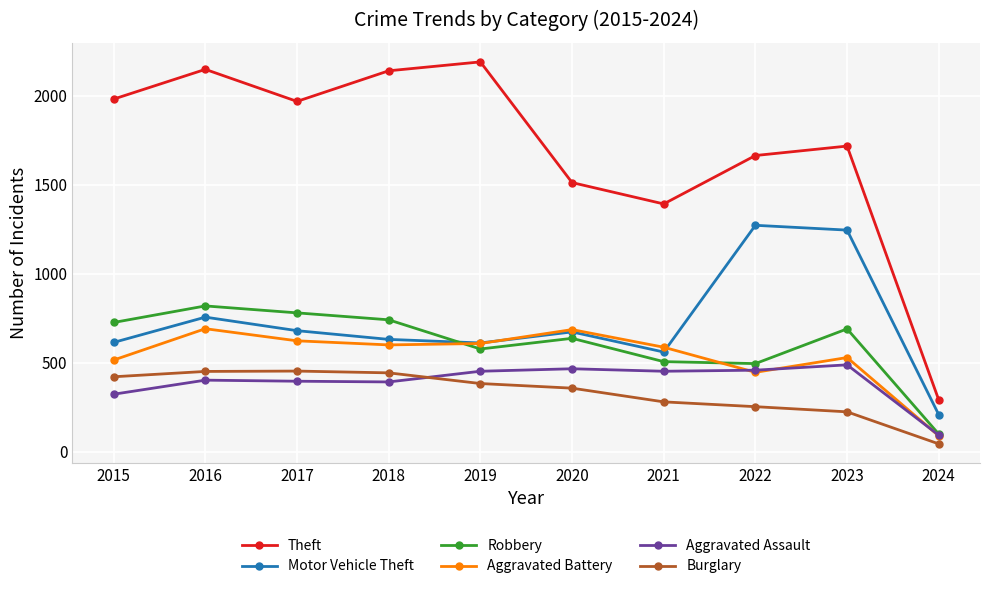

Which category has the lowest value across all series?

2024